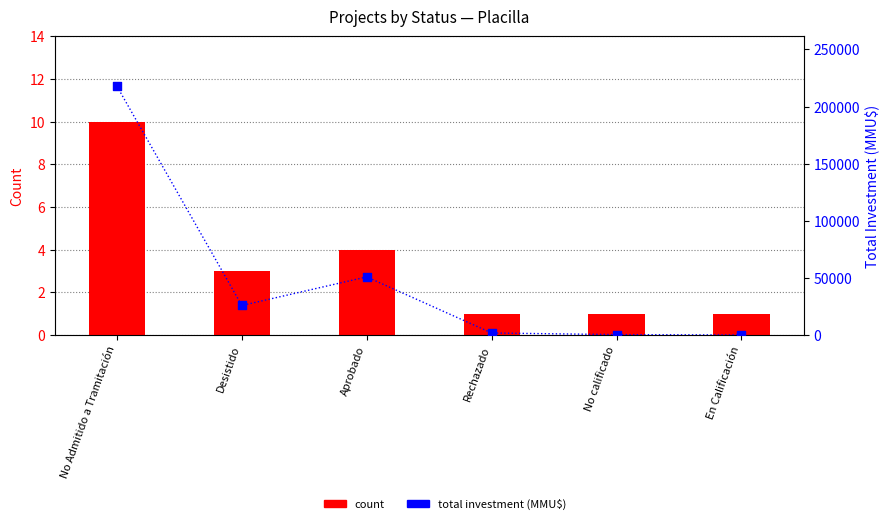

Which series contains the highest Y value?

Total Investment (MMU$)